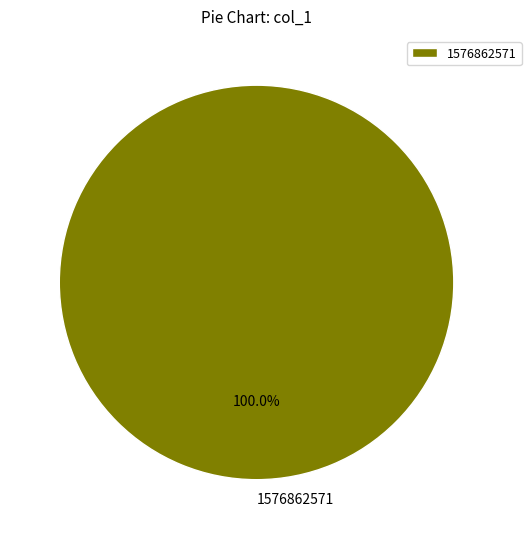

Rank the categories by value from highest to lowest.

1576862571